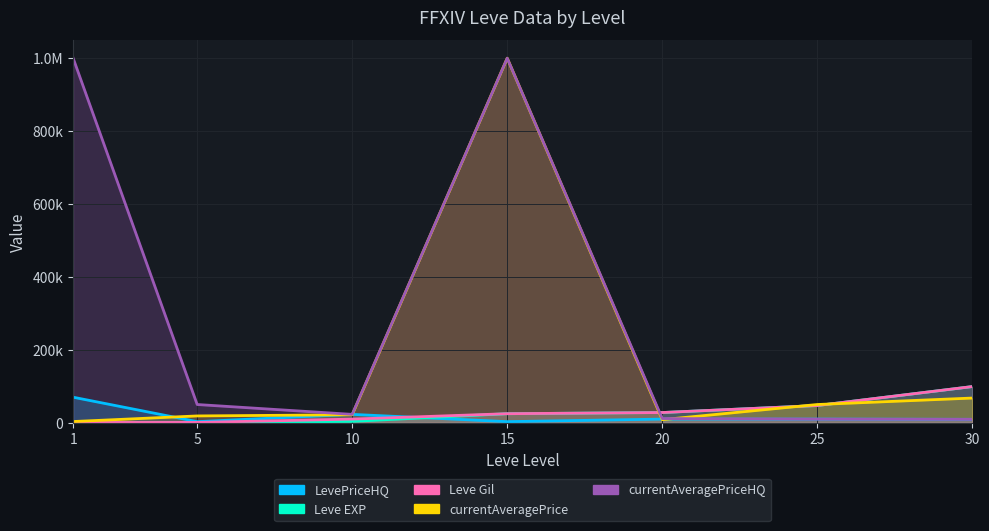

Which series ends up on top after the final intersection of LevePriceHQ and currentAveragePrice?

currentAveragePrice